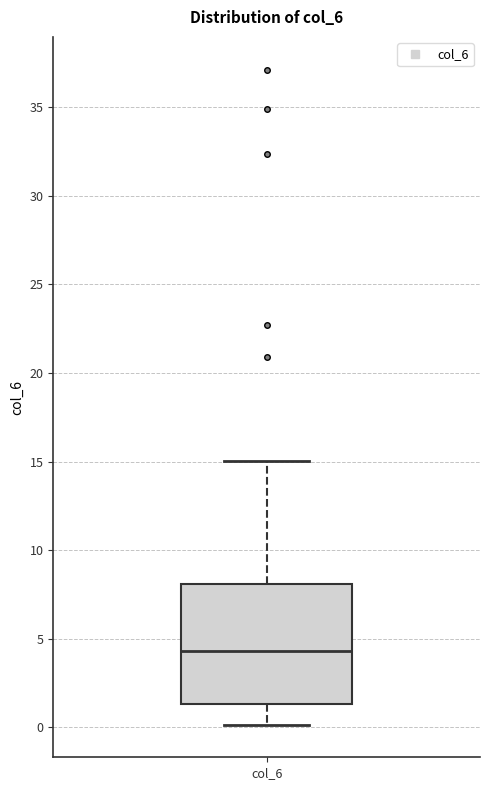

Where does the lower whisker of the box for col_6 end on the y-axis? The values are not printed on the chart, so give them approximately, as read against the axis.

0.0